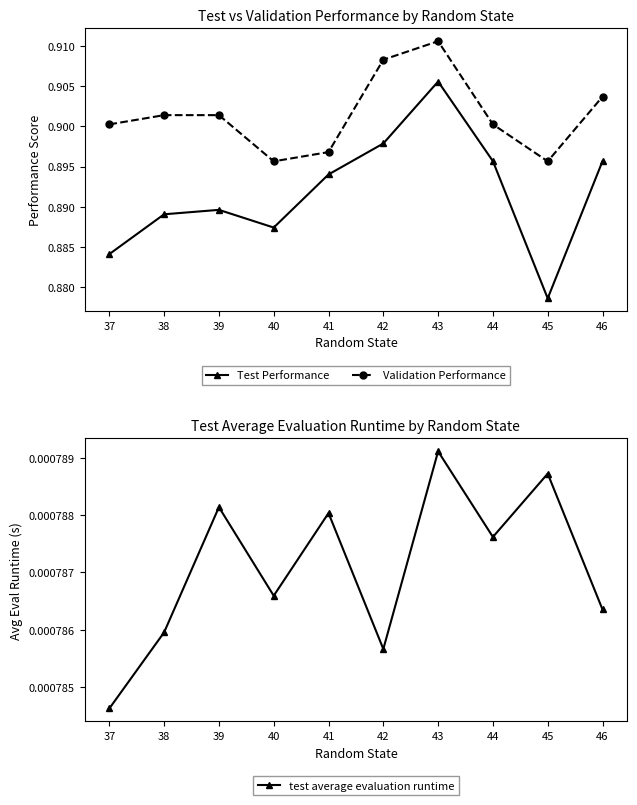

What is the sum of all Test Performance values?

8.9